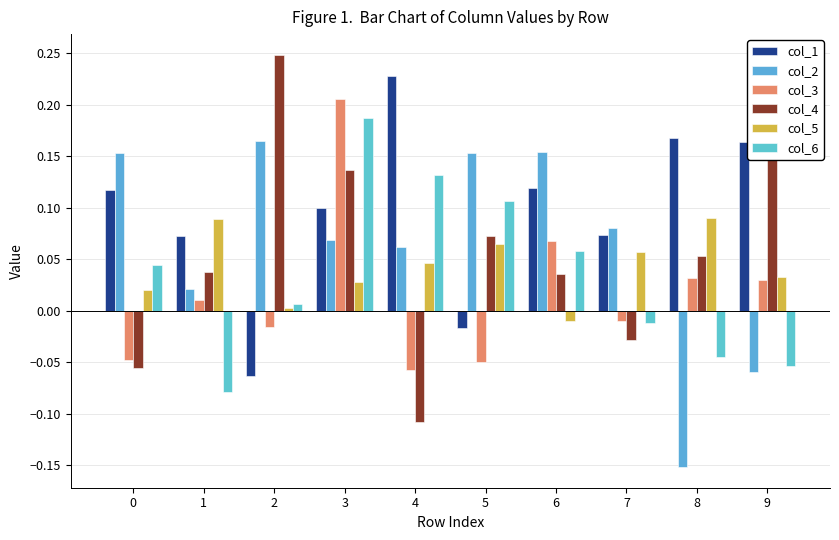

Which series has the largest total across all categories?

col_1